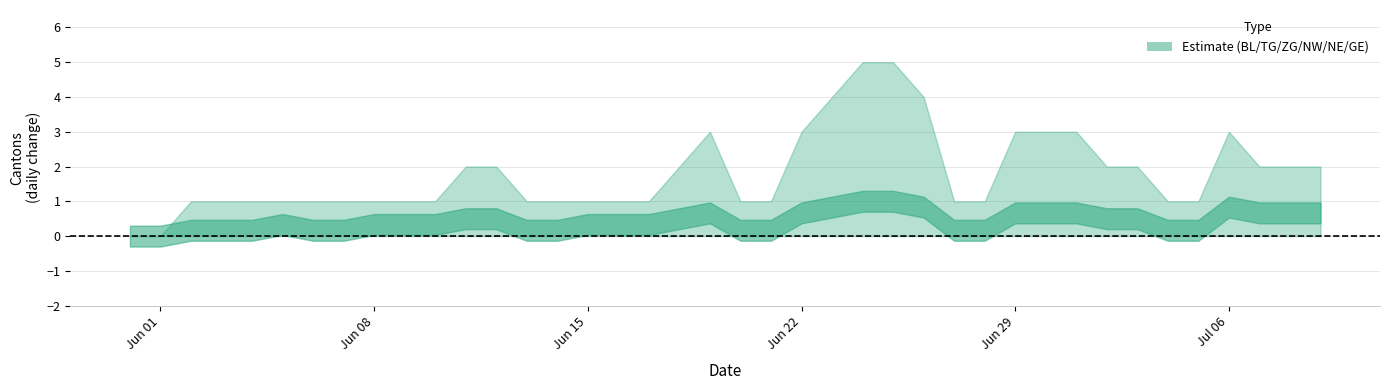

Reading left to right, transcribe all the data shown in this chart.

BL: 0=0	1=0	2=0	3=0	4=0	5=0	6=0	7=0	8=0	9=0	10=0	11=0	12=0	13=0	14=0	15=0	16=0	17=0	18=0	19=0	20=0	21=0	22=0	23=0	24=0	25=0	26=0	27=0	28=0	29=0	30=0	31=0	32=0	33=0	34=0	35=0	36=0	37=0	38=0	39=0
TG: 0=0	1=0	2=0	3=0	4=0	5=0	6=0	7=0	8=0	9=0	10=0	11=0	12=0	13=0	14=0	15=0	16=0	17=0	18=0	19=0	20=0	21=0	22=0	23=0	24=0	25=0	26=0	27=0	28=0	29=0	30=0	31=0	32=0	33=0	34=0	35=0	36=1	37=1	38=1	39=1
ZG: 0=0	1=0	2=0	3=0	4=0	5=0	6=0	7=0	8=0	9=0	10=0	11=0	12=0	13=0	14=0	15=0	16=0	17=0	18=0	19=0	20=0	21=0	22=0	23=0	24=0	25=0	26=0	27=0	28=0	29=0	30=0	31=0	32=0	33=0	34=0	35=0	36=0	37=0	38=0	39=0
NW: 0=0	1=0	2=0	3=0	4=0	5=0	6=0	7=0	8=0	9=0	10=0	11=0	12=0	13=0	14=0	15=0	16=0	17=0	18=0	19=0	20=0	21=0	22=0	23=0	24=0	25=0	26=0	27=0	28=0	29=0	30=0	31=0	32=0	33=0	34=0	35=0	36=0	37=0	38=0	39=0
NE: 0=0	1=0	2=0	3=0	4=0	5=1	6=1	7=1	8=1	9=1	10=1	11=1	12=1	13=1	14=1	15=1	16=1	17=1	18=1	19=1	20=1	21=1	22=1	23=1	24=1	25=1	26=1	27=1	28=1	29=1	30=1	31=1	32=1	33=1	34=1	35=1	36=1	37=1	38=1	39=1
GE: 0=0	1=0	2=1	3=1	4=1	5=1	6=0	7=0	8=1	9=1	10=1	11=2	12=2	13=0	14=0	15=1	16=1	17=1	18=2	19=3	20=0	21=0	22=3	23=4	24=5	25=5	26=4	27=0	28=0	29=3	30=3	31=3	32=2	33=2	34=0	35=0	36=3	37=2	38=2	39=2